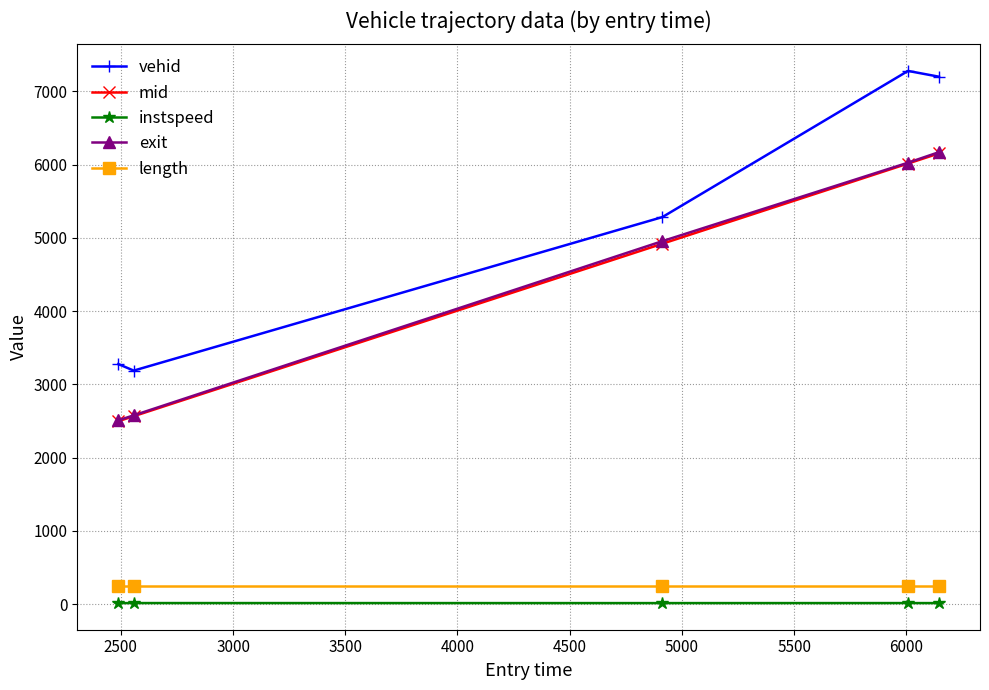

Which series has the largest range (max minus min)?

vehid